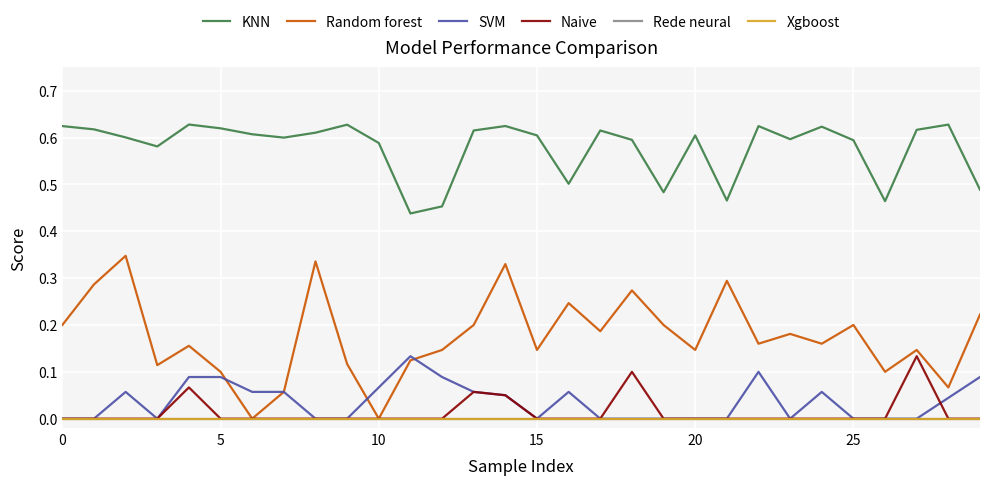

How many lines are shown in the chart?

6